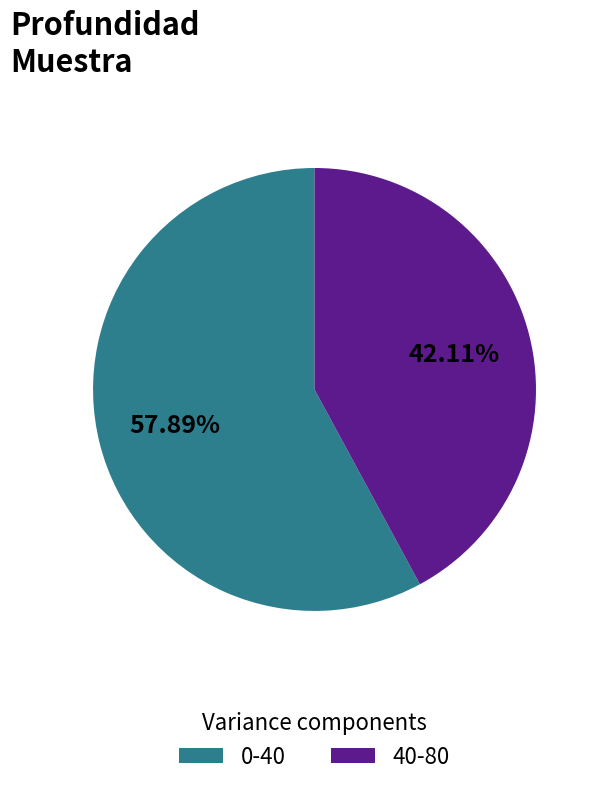

True or false: 0-40 accounts for 46% of the total.

False